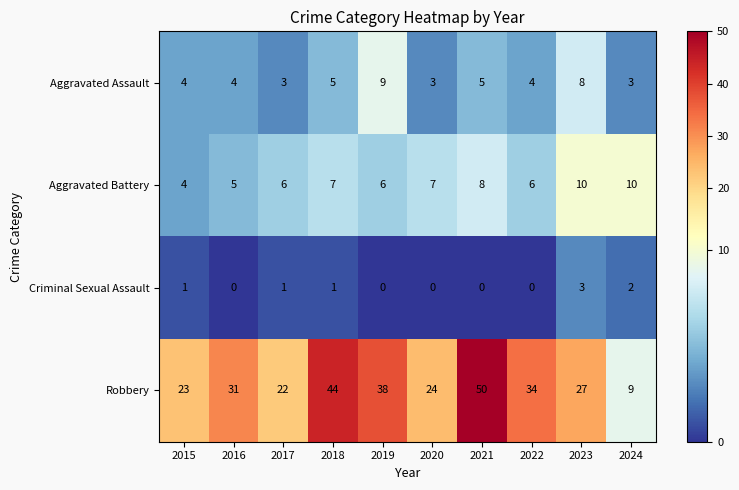

Which category has the highest value across all series?

2021